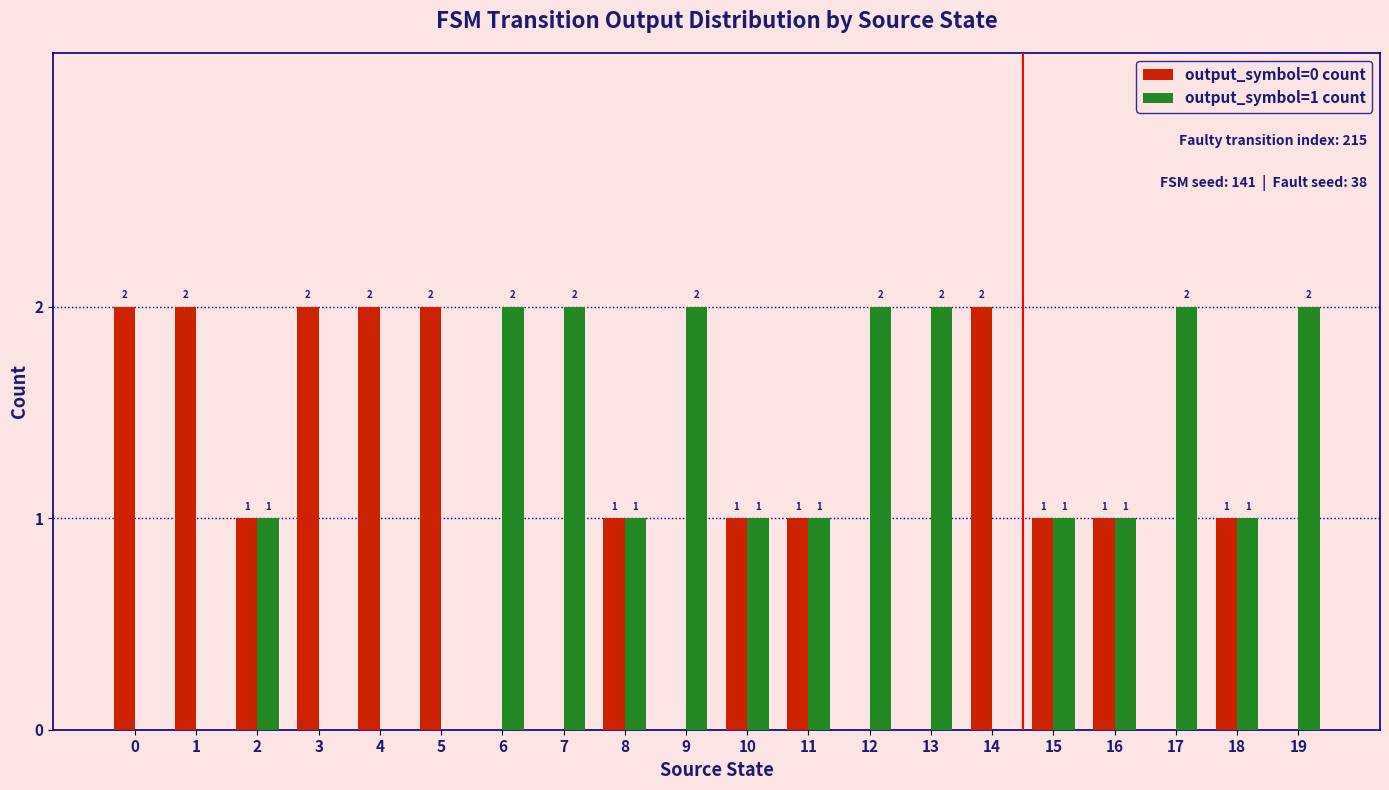

How many groups of bars are there?

20